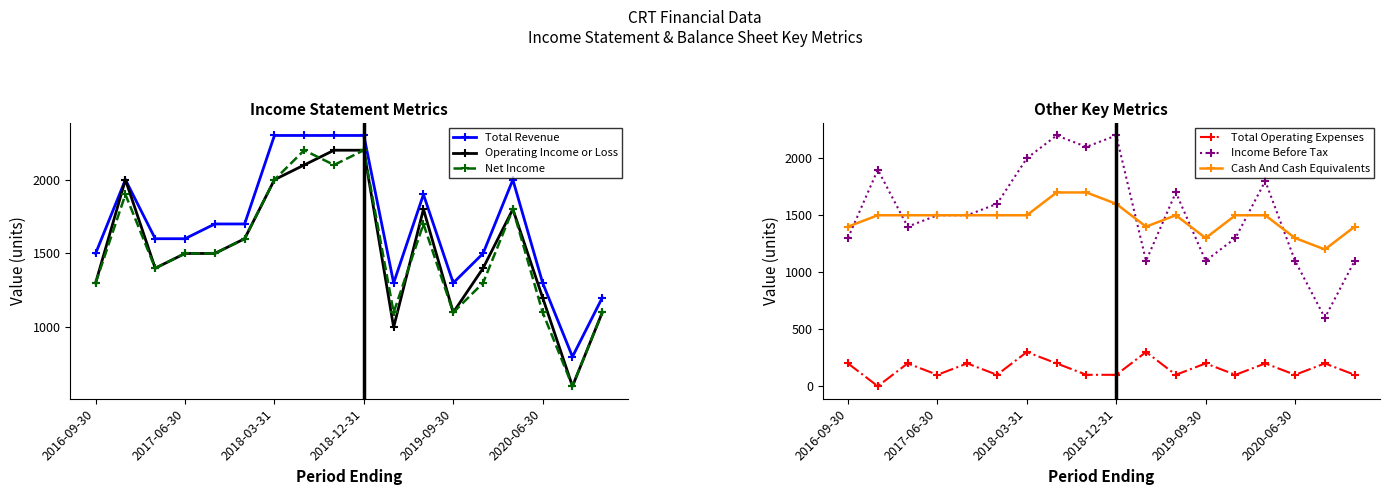

Is it true that Operating Income or Loss equals 3154 at 2018-12-31?

False